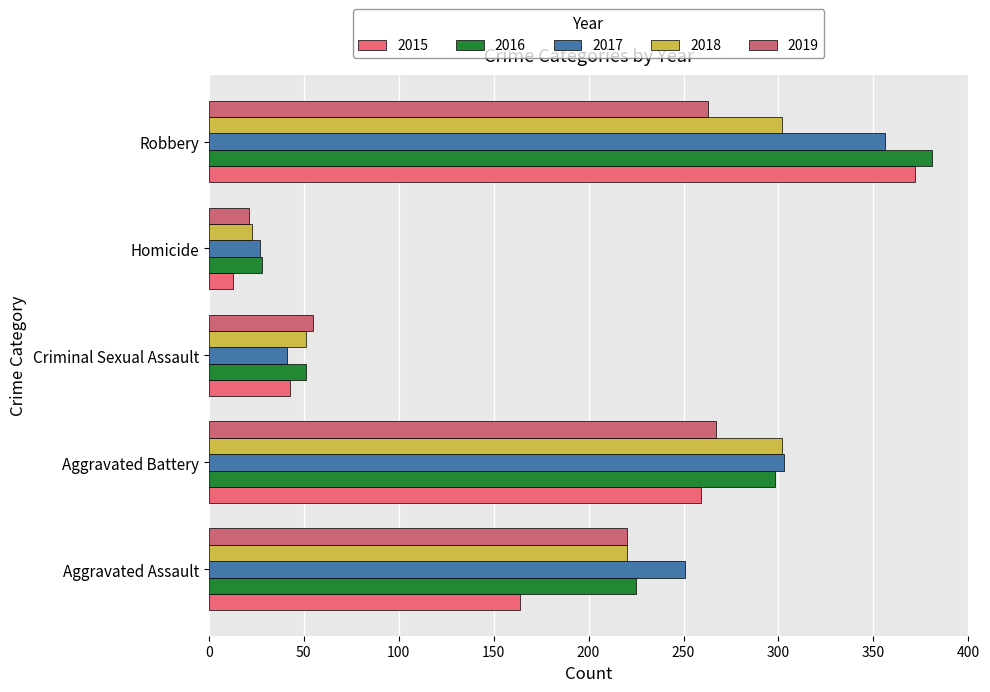

List the series in order of their peak value, highest first.

2016, 2015, 2017, 2018, 2019